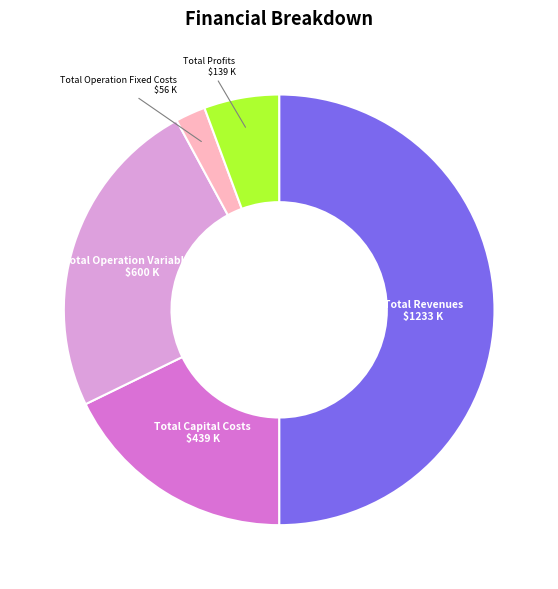

Rank the categories by value from lowest to highest.

Total Operation Fixed Costs, Total Profits, Total Capital Costs, Total Operation Variable Costs, Total Revenues